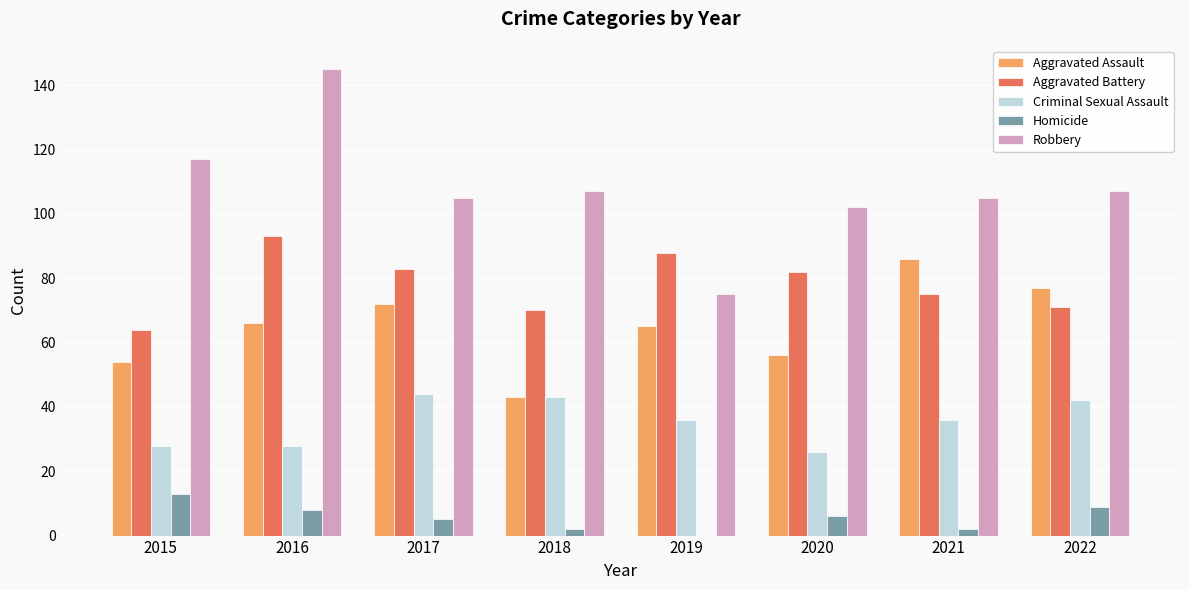

The value of Aggravated Battery at 2017 is 83. True or false?

True